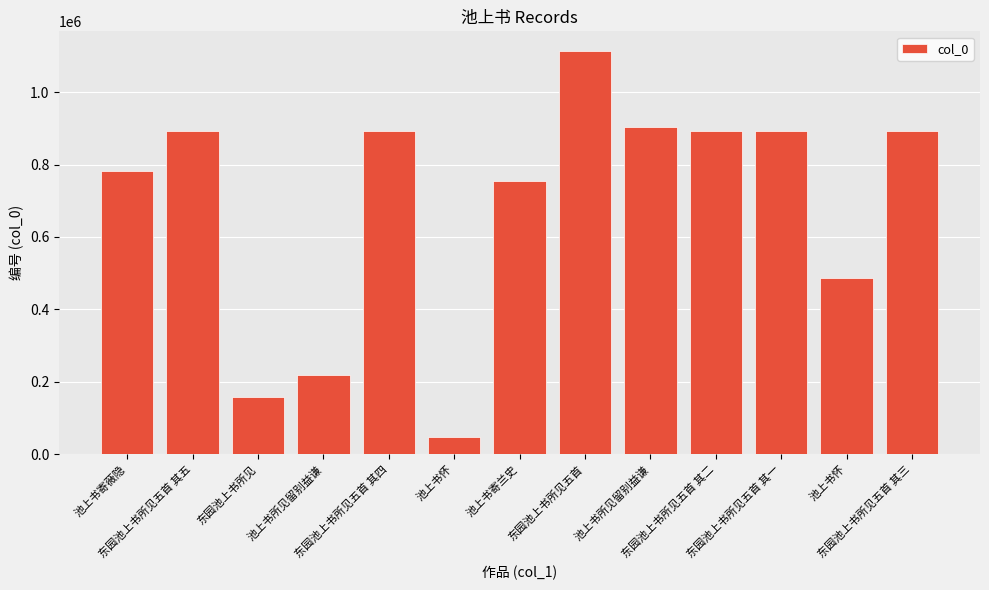

What is the value of the 3rd bar from the left?

159442